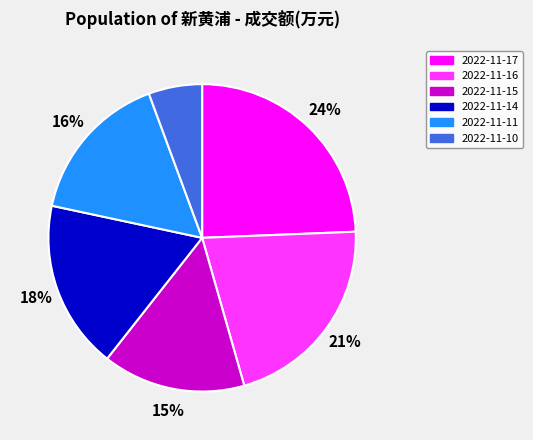

The 2022-11-14 slice represents 28% of the pie. True or false?

False